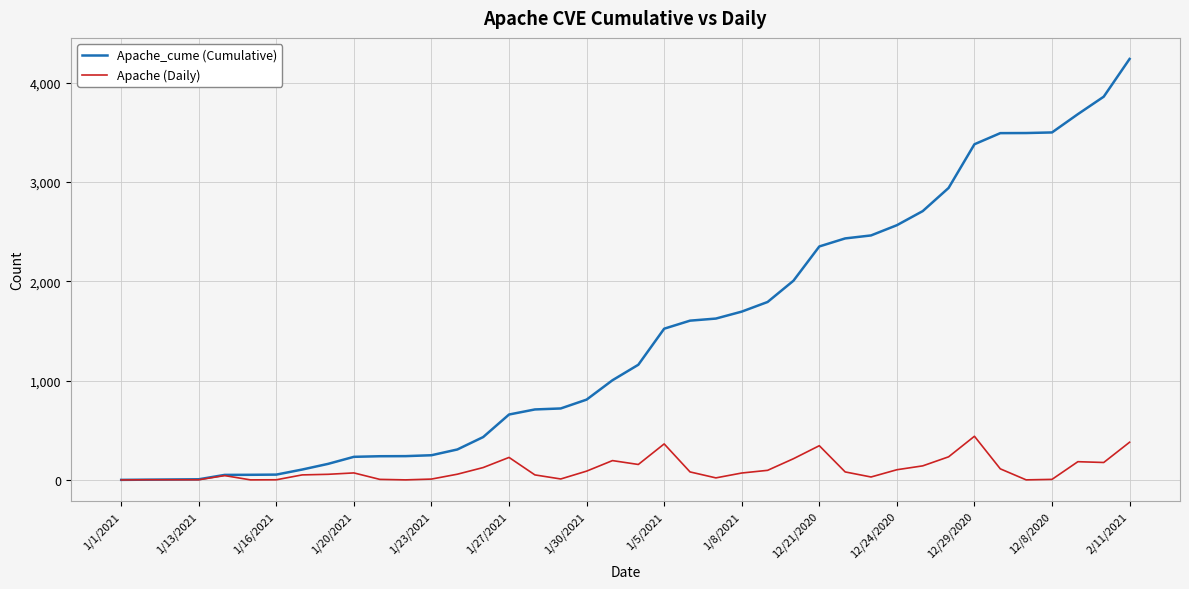

Which series has the widest spread of values?

Apache_cume (Cumulative)